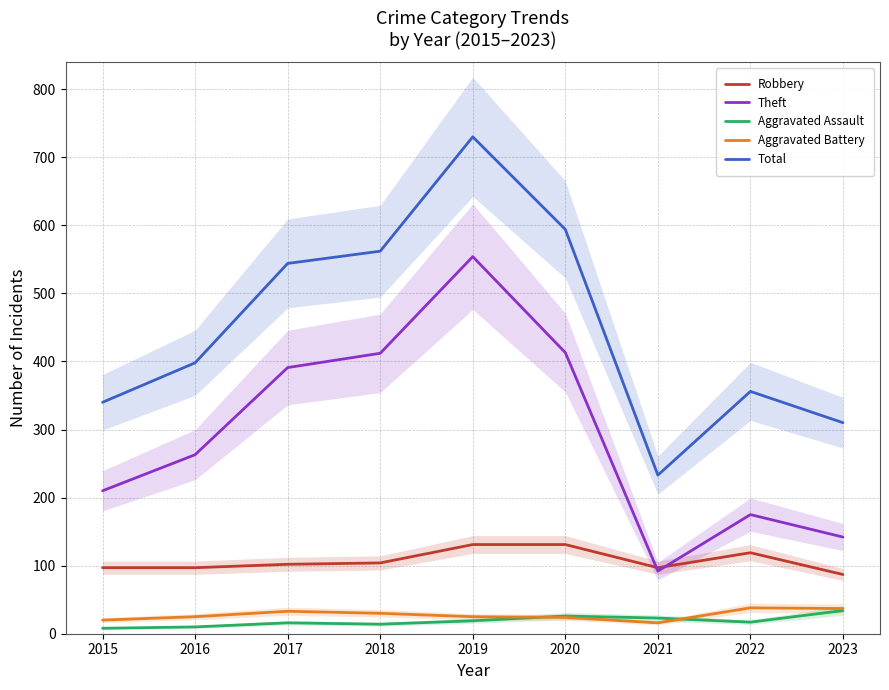

How many lines are shown in the chart?

5